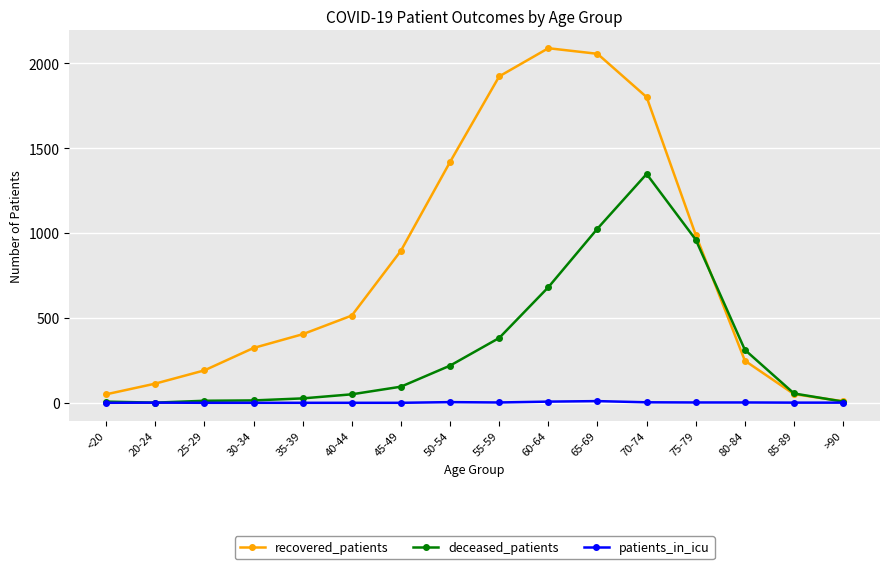

Rank the series at 70-74 from highest to lowest value.

recovered_patients, deceased_patients, patients_in_icu